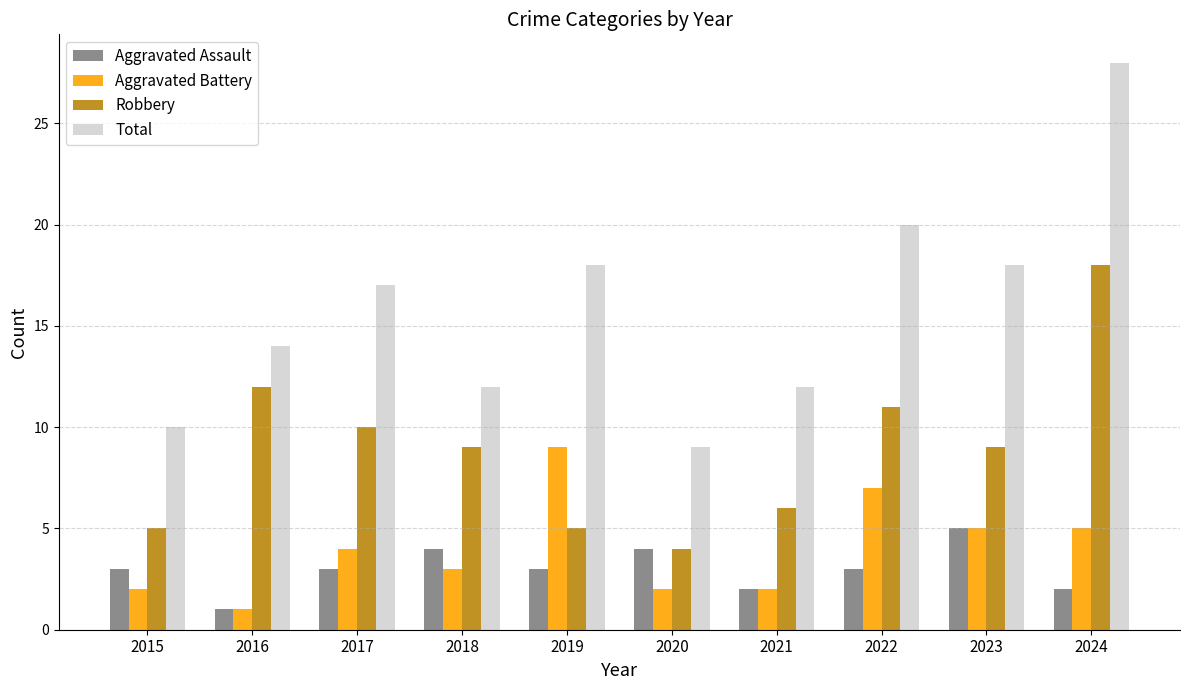

Is the value of Total at 2015 greater than the value of Aggravated Battery at 2023?

Yes